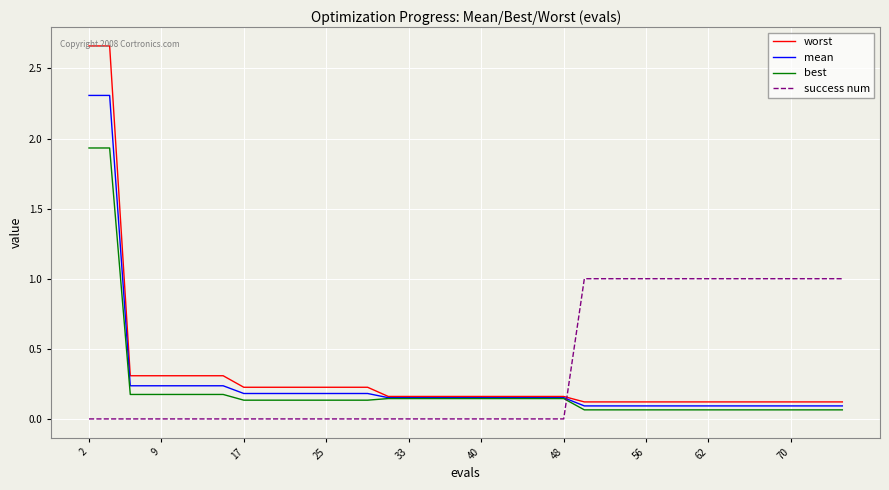

Rank the series by their maximum value, from highest to lowest.

worst, mean, best, success num